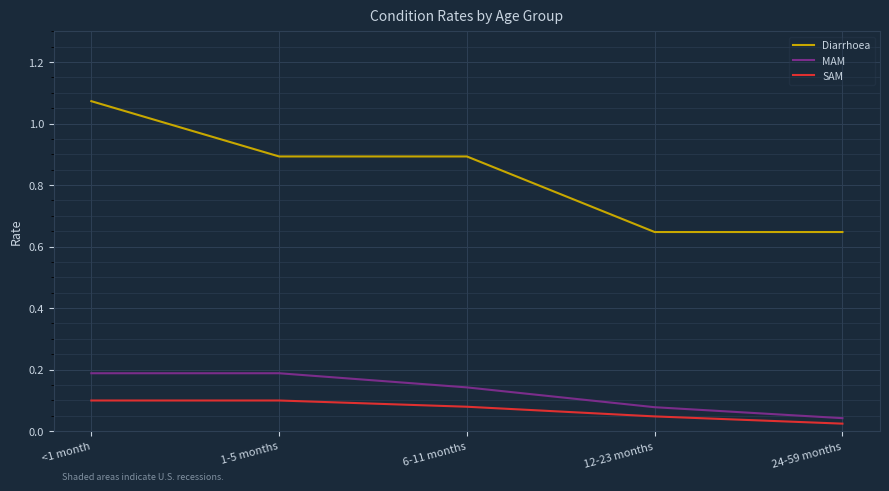

Count the SAM values in the range 0 to 1.

5